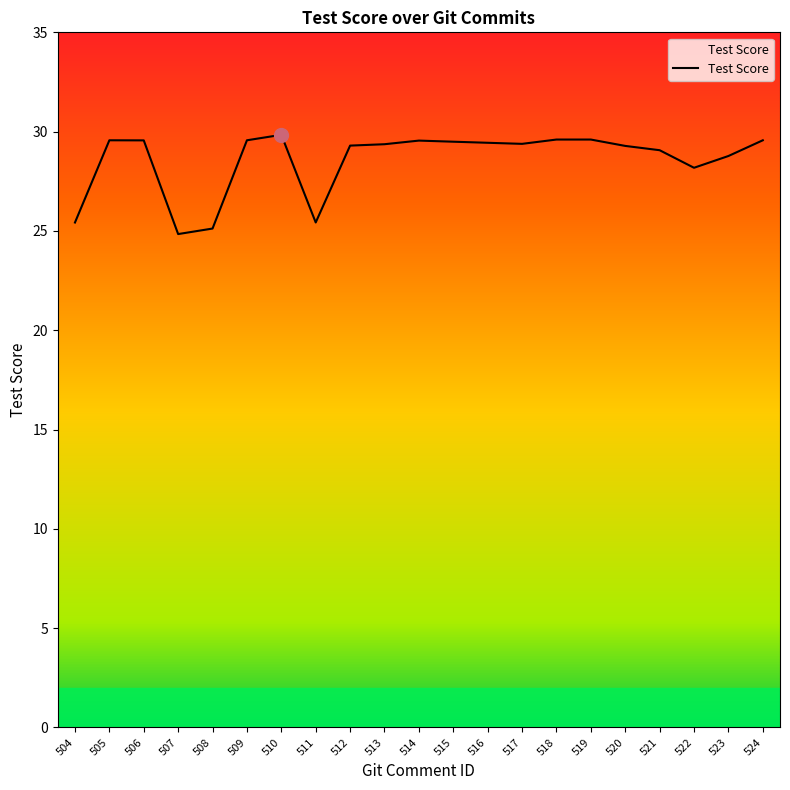

Is it true that the value at 524 is 29.6?

True